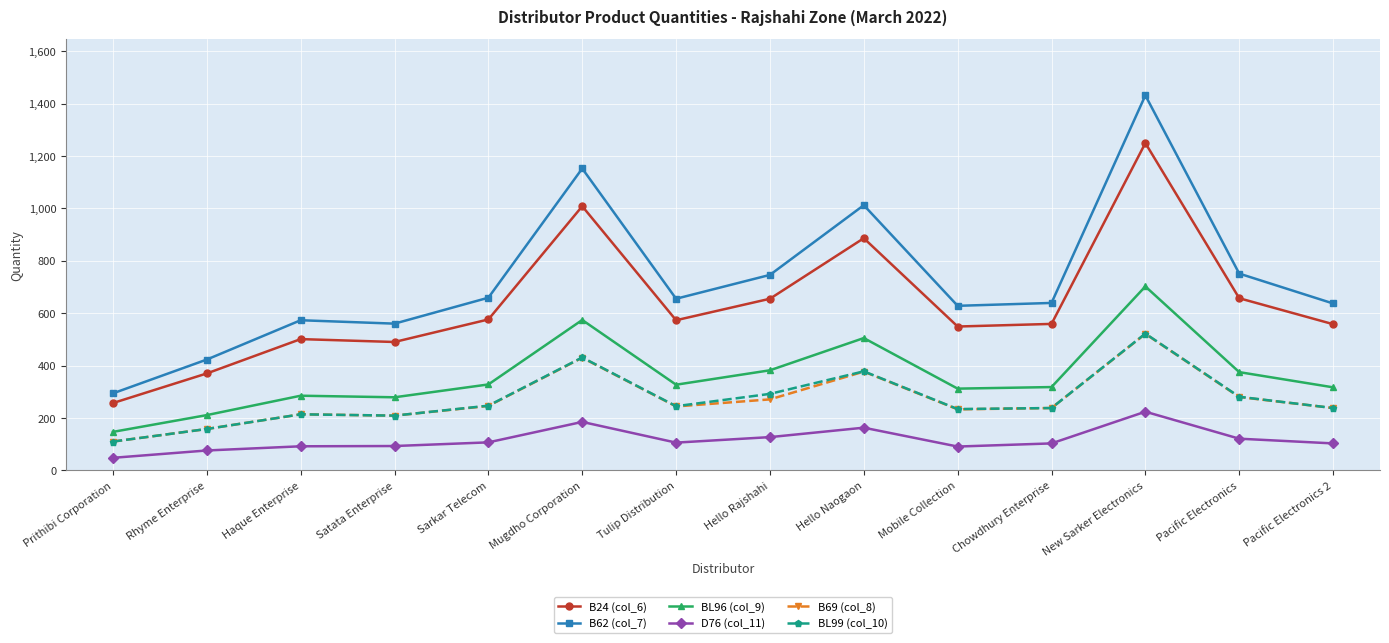

Does the chart display data point markers on the line(s)?

Yes